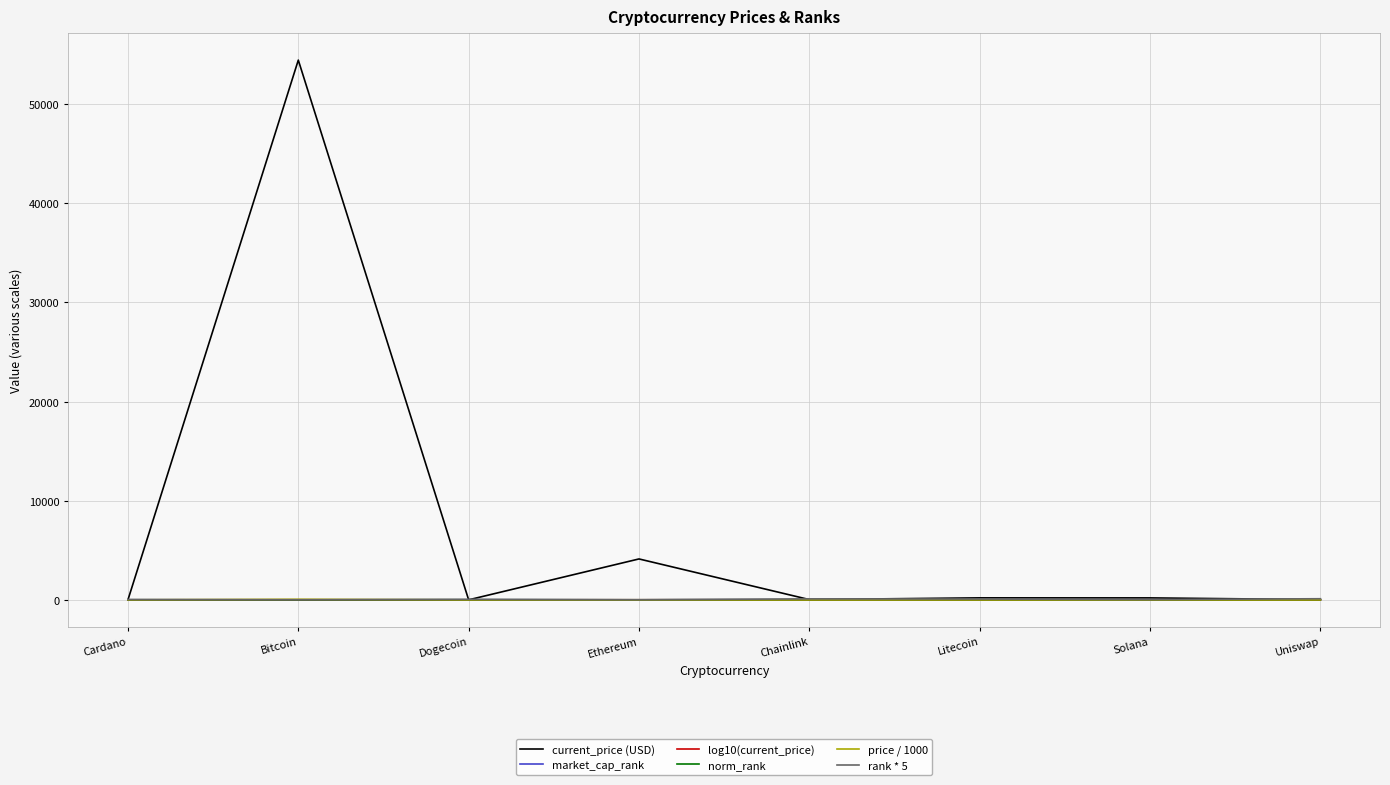

What value does the market_cap_rank series have at Ethereum?

2.0